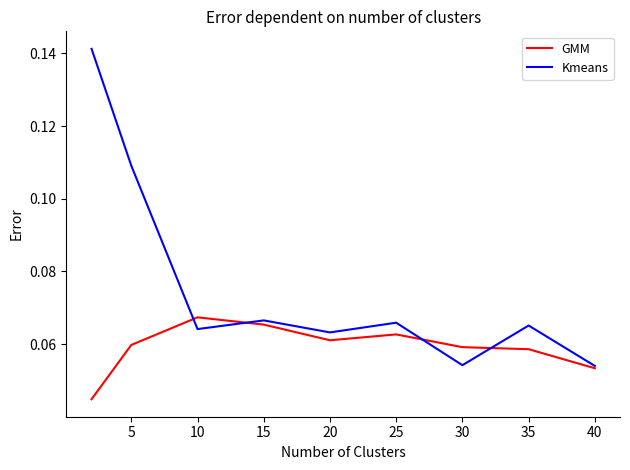

Which series has the largest total across all categories?

Kmeans